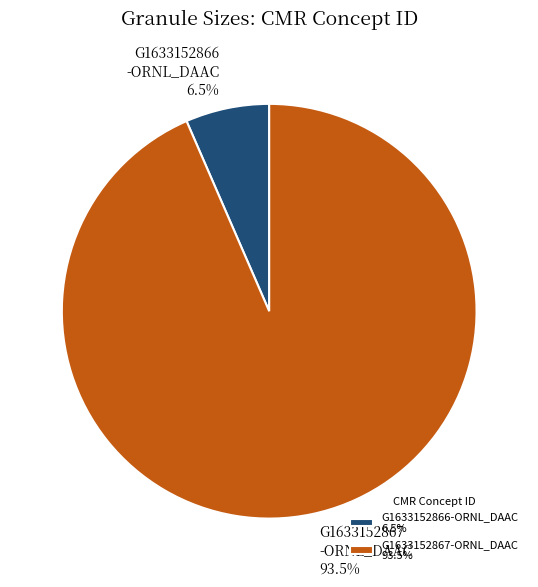

To the nearest percent, what is the average slice percentage?

50%